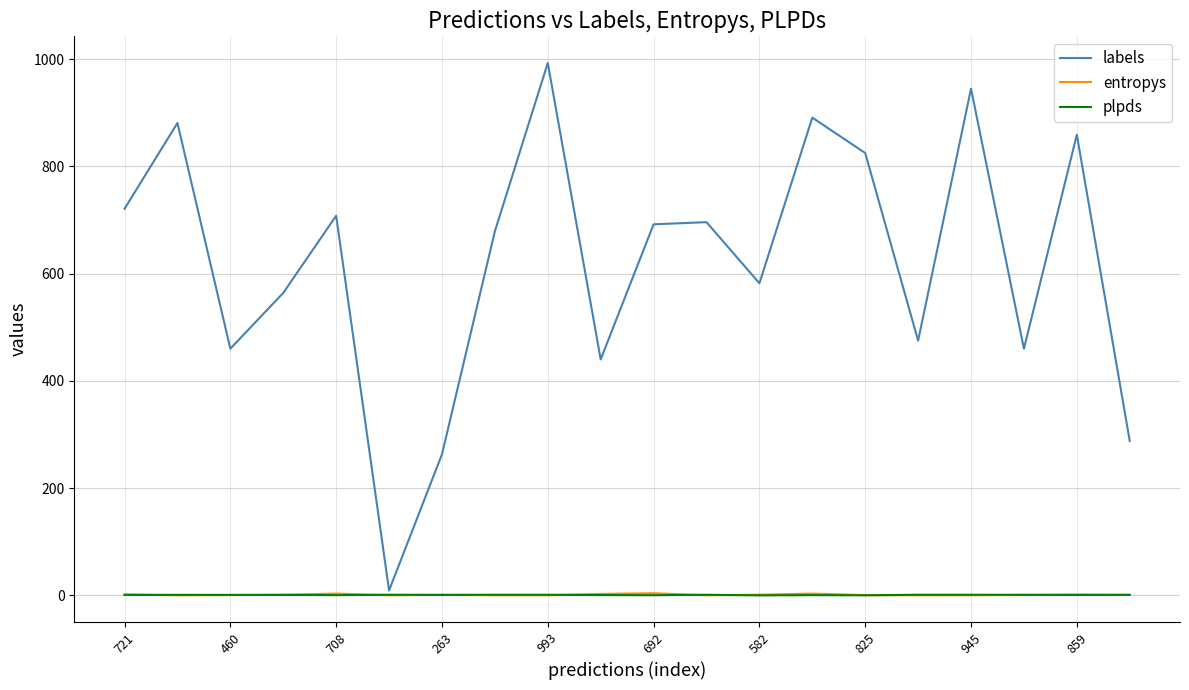

What is the difference between the second highest and second lowest values in the plpds series?

1.0